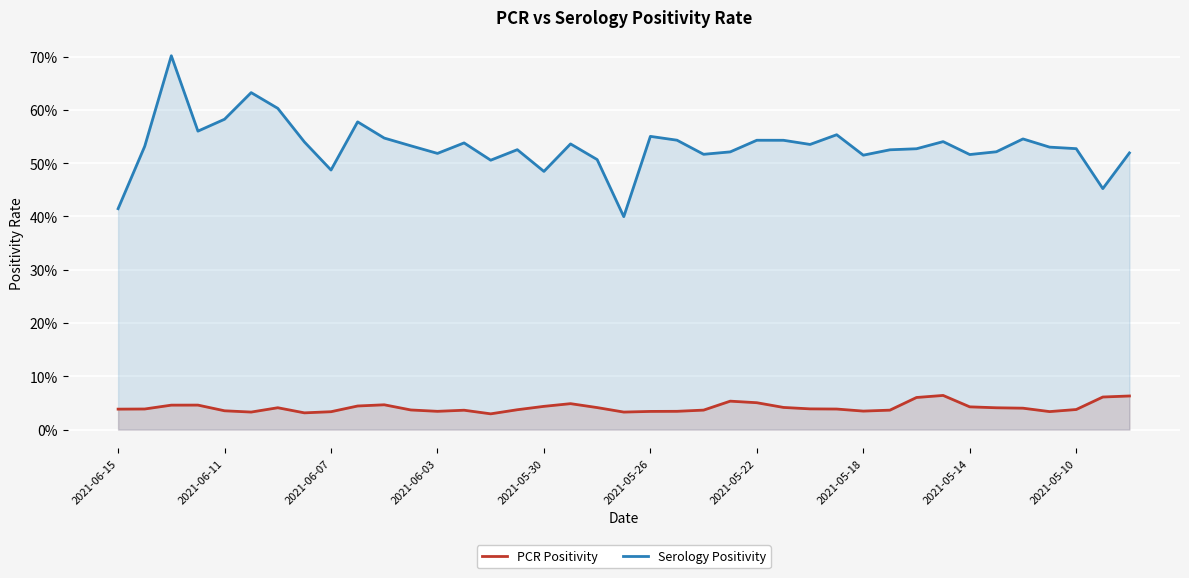

Reading right to left, transcribe all the data shown in this chart.

PCR Positivity: 0.1	0.1	0.0	0.0	0.0	0.0	0.0	0.1	0.1	0.0	0.0	0.0	0.0	0.0	0.1	0.1	0.0	0.0	0.0	0.0	0.0	0.0	0.0	0.0	0.0	0.0	0.0	0.0	0.0	0.0	0.0	0.0	0.0	0.0	0.0	0.0	0.0	0.0	0.0
Serology Positivity: 0.5	0.5	0.5	0.5	0.5	0.5	0.5	0.5	0.5	0.5	0.5	0.6	0.5	0.5	0.5	0.5	0.5	0.5	0.6	0.4	0.5	0.5	0.5	0.5	0.5	0.5	0.5	0.5	0.5	0.6	0.5	0.5	0.6	0.6	0.6	0.6	0.7	0.5	0.4